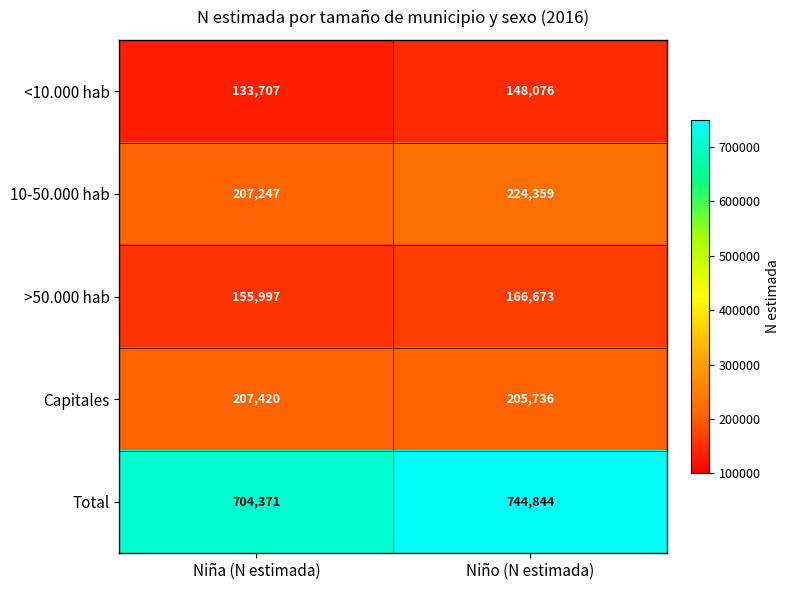

The Capitales series shows 207420 at Niña (N estimada). True or false?

True